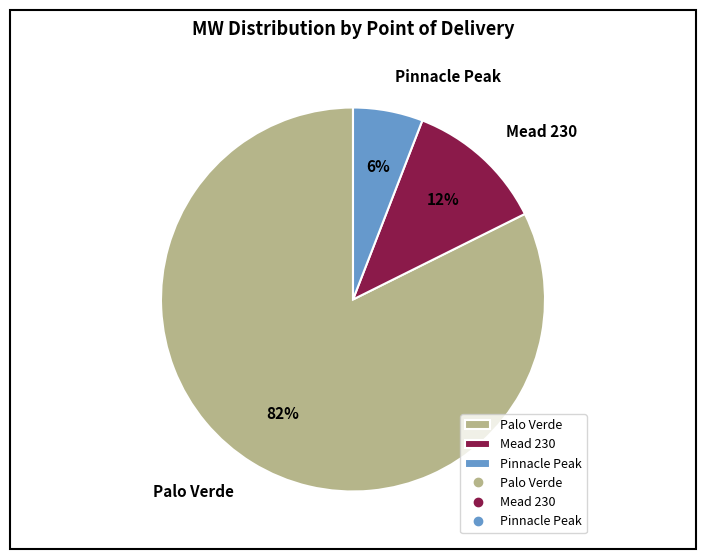

Do Mead 230 and Palo Verde together represent more than half of the pie?

Yes